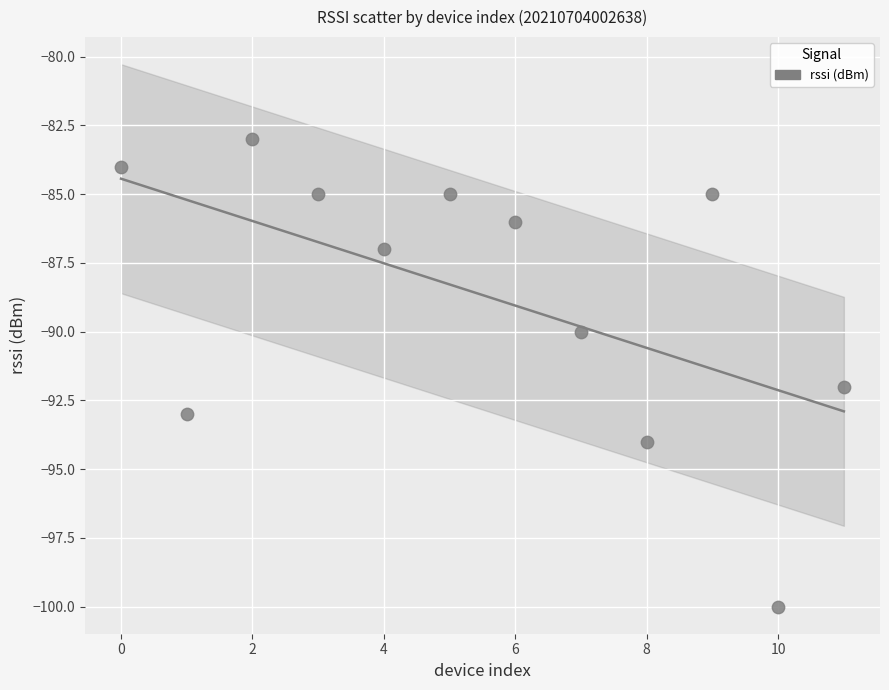

What is the average Y value?

-89